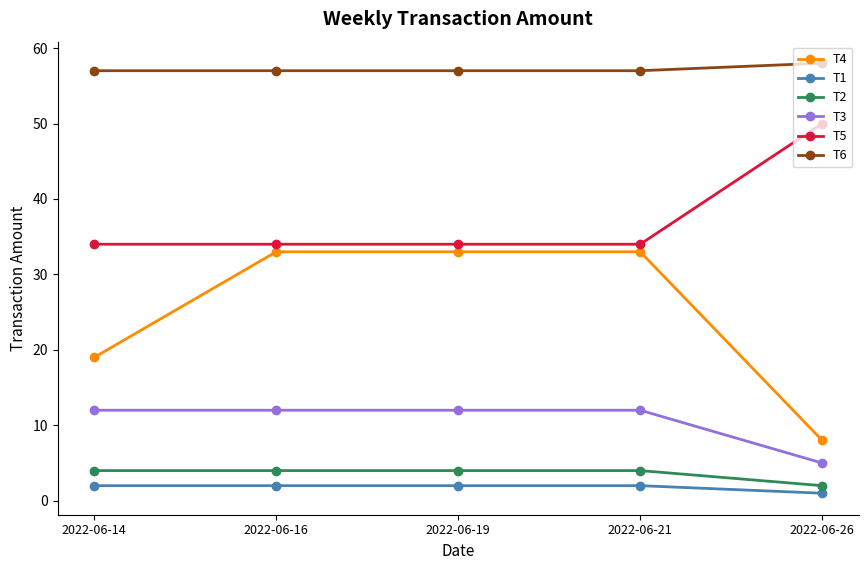

Reading left to right, list all the values displayed in this chart.

T4: 2022-06-14=19	2022-06-16=33	2022-06-19=33	2022-06-21=33	2022-06-26=8
T1: 2022-06-14=2	2022-06-16=2	2022-06-19=2	2022-06-21=2	2022-06-26=1
T2: 2022-06-14=4	2022-06-16=4	2022-06-19=4	2022-06-21=4	2022-06-26=2
T3: 2022-06-14=12	2022-06-16=12	2022-06-19=12	2022-06-21=12	2022-06-26=5
T5: 2022-06-14=34	2022-06-16=34	2022-06-19=34	2022-06-21=34	2022-06-26=50
T6: 2022-06-14=57	2022-06-16=57	2022-06-19=57	2022-06-21=57	2022-06-26=58